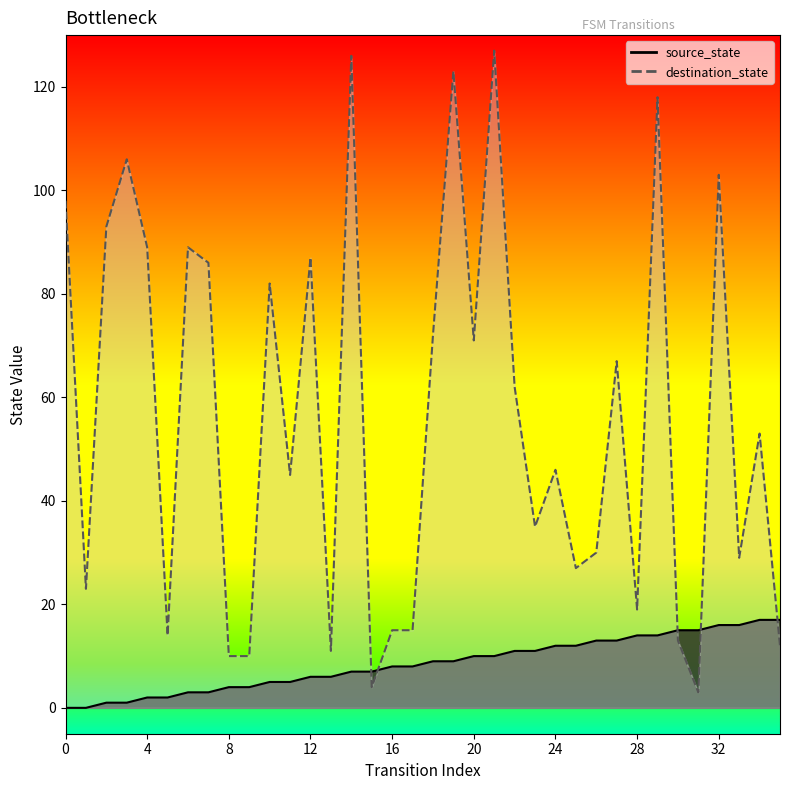

How many positive values does the source_state series have?

34